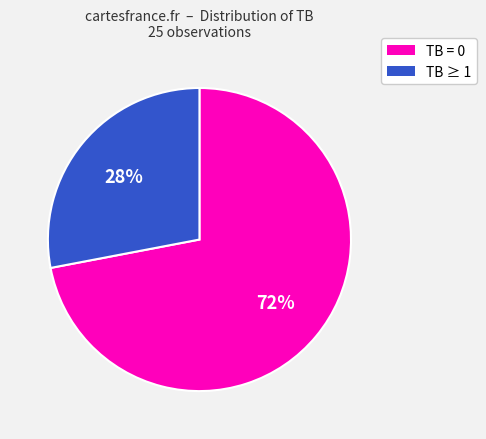

To the nearest percent, what is the difference between the largest and smallest slice percentages?

44%